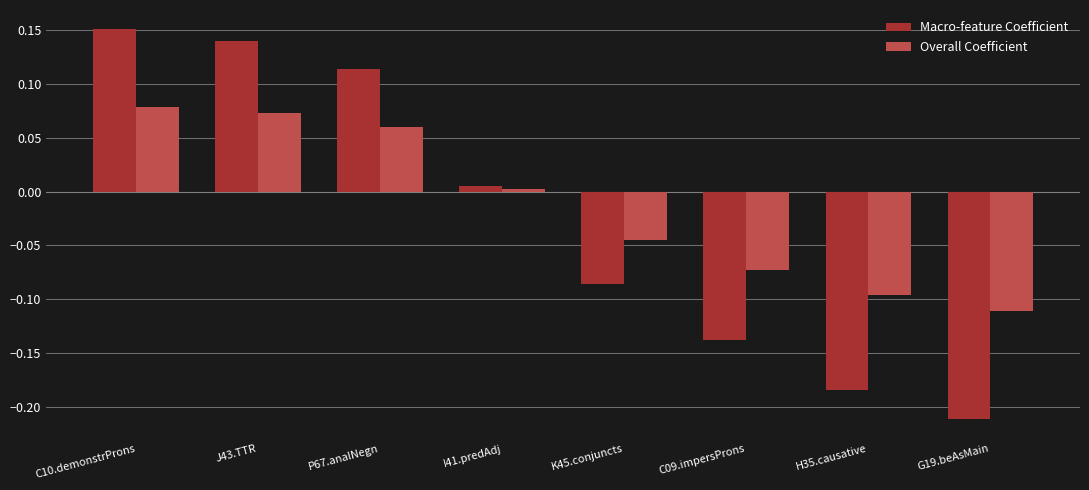

Which category has the lowest value in the Macro-feature Coefficient series?

G19.beAsMain